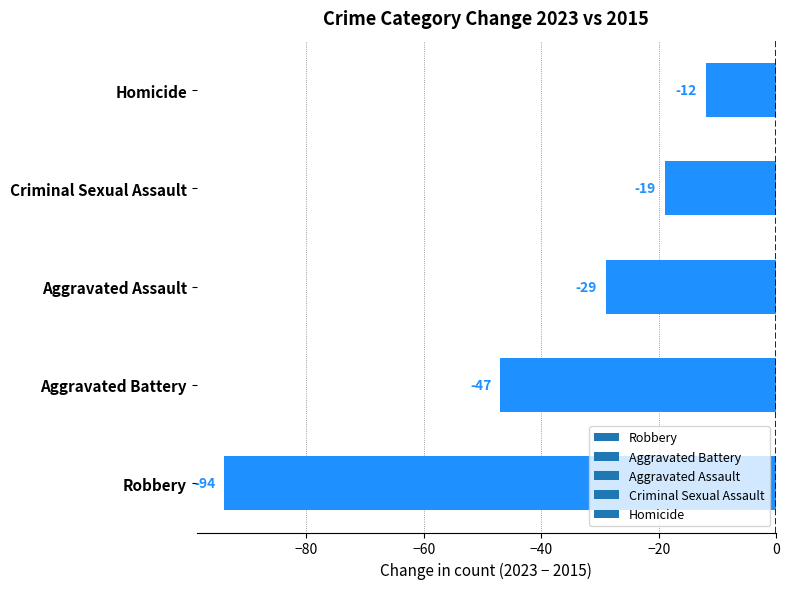

How many bars are there in total?

5